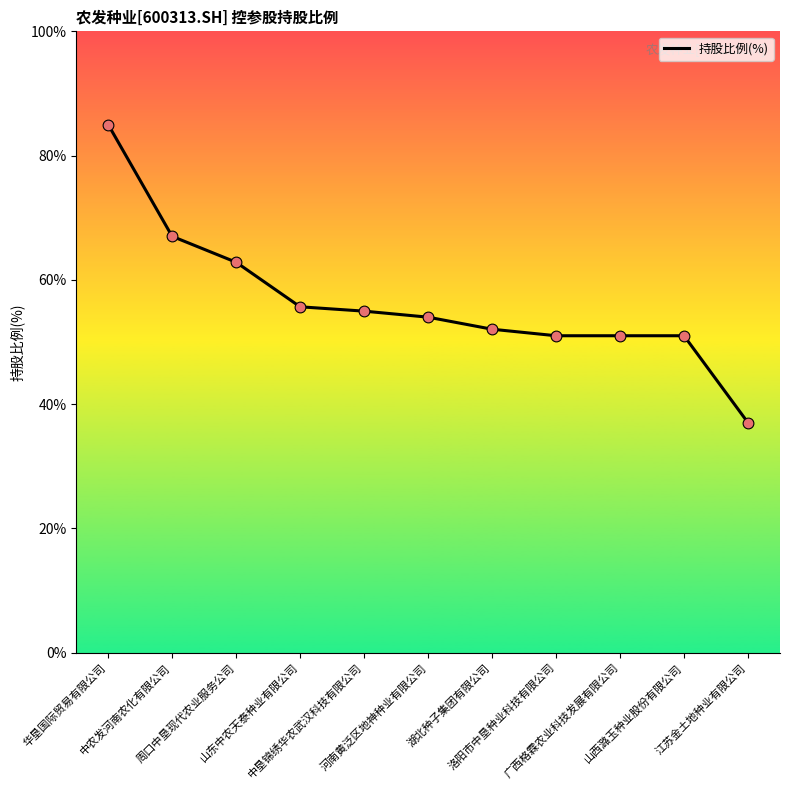

Which has a higher value, 广西格霖农业科技发展有限公司 or 湖北种子集团有限公司?

湖北种子集团有限公司